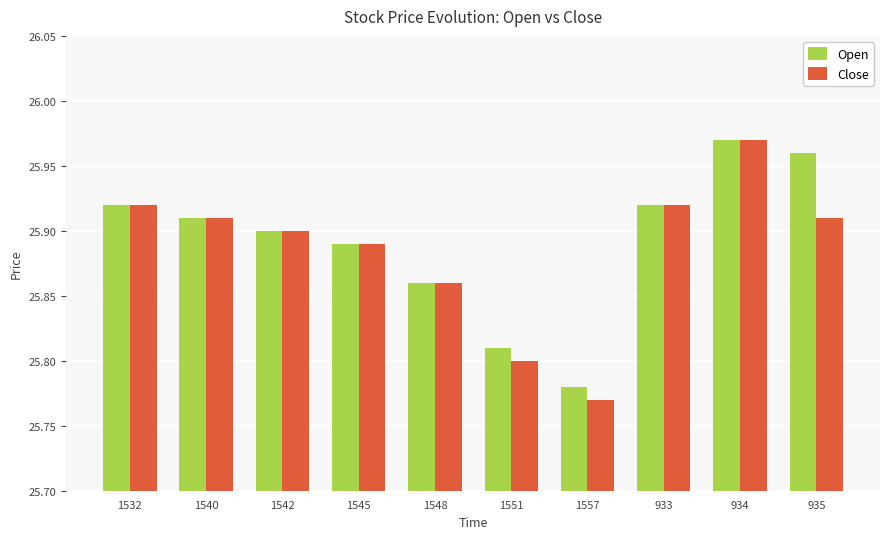

Is it true that Open equals 43.1 at 1548?

False